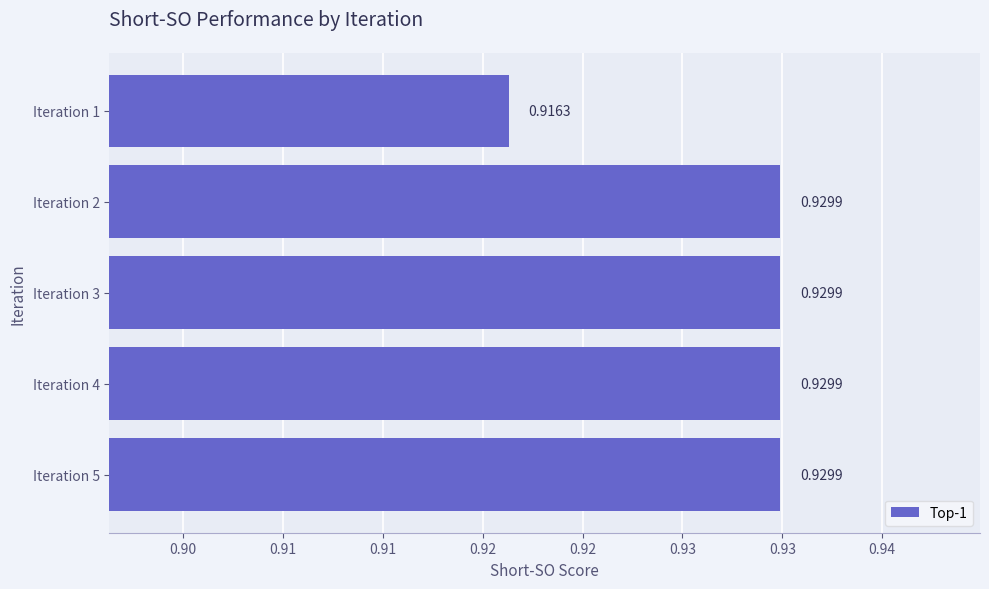

What is the smallest value displayed?

0.9